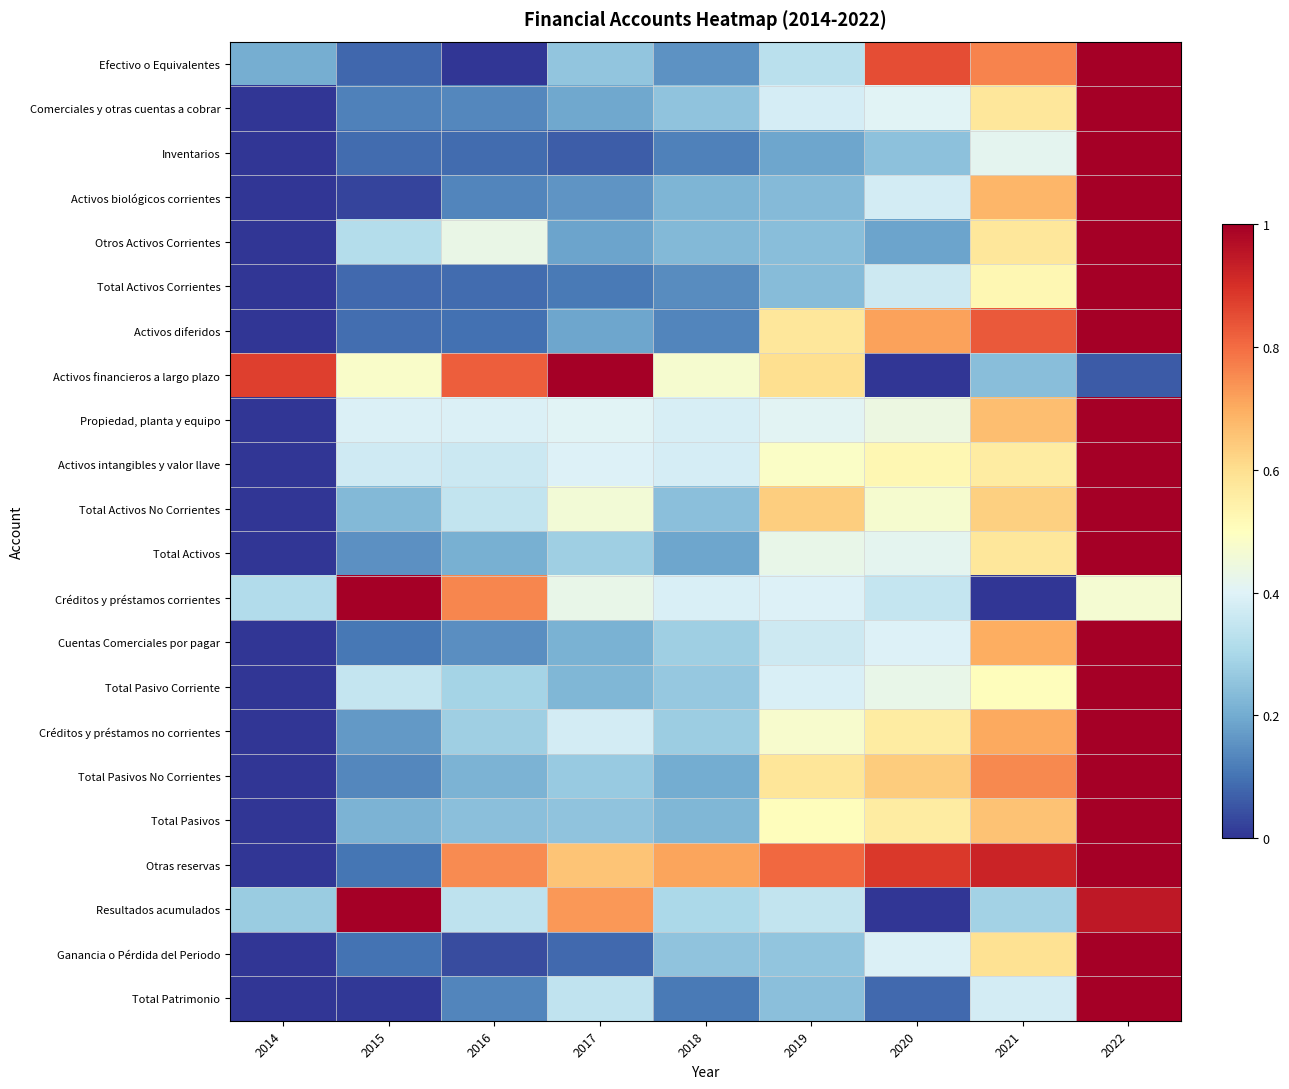

Which category has the highest value across all series?

2022